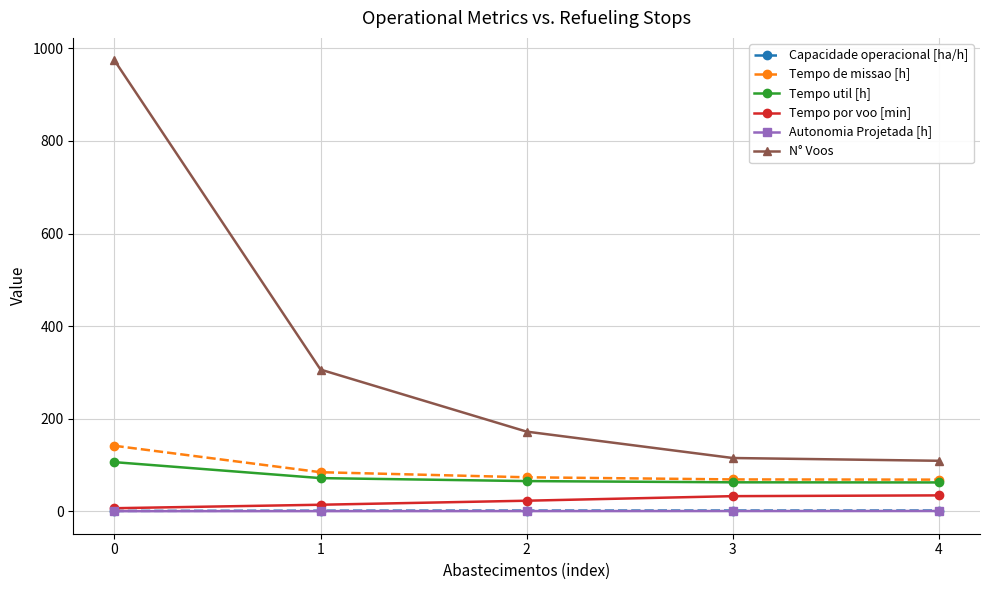

True or false: N° Voos and Tempo por voo [min] cross at least once.

False